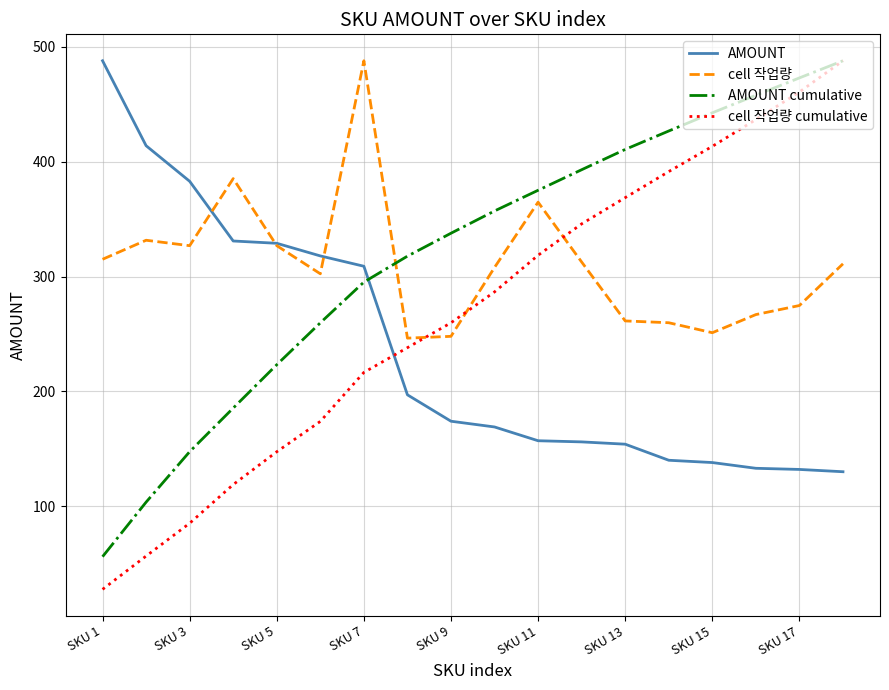

How many times do cell 작업량 and cell 작업량 cumulative cross each other?

3